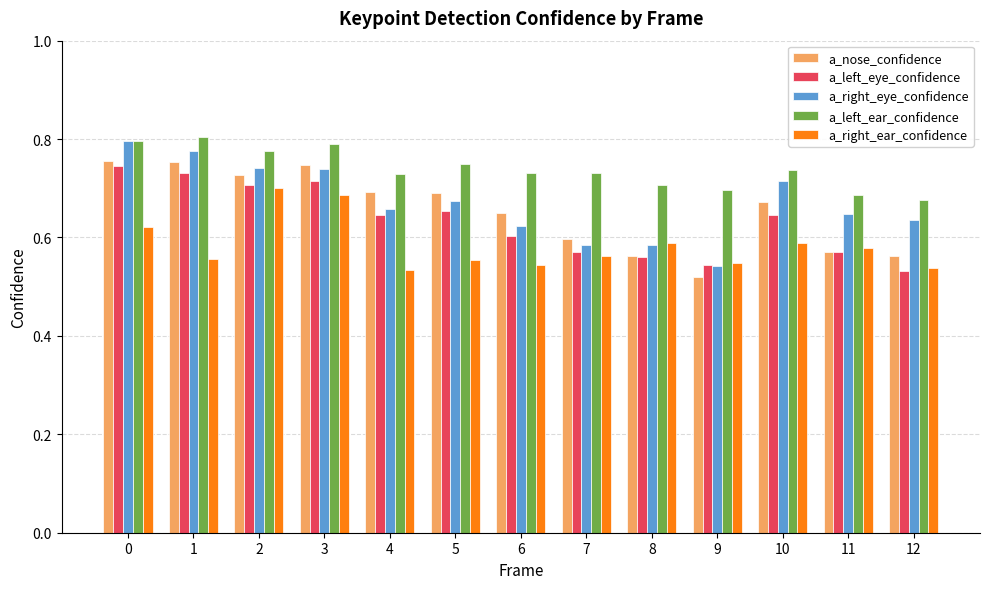

At which label does a_nose_confidence reach its minimum?

9